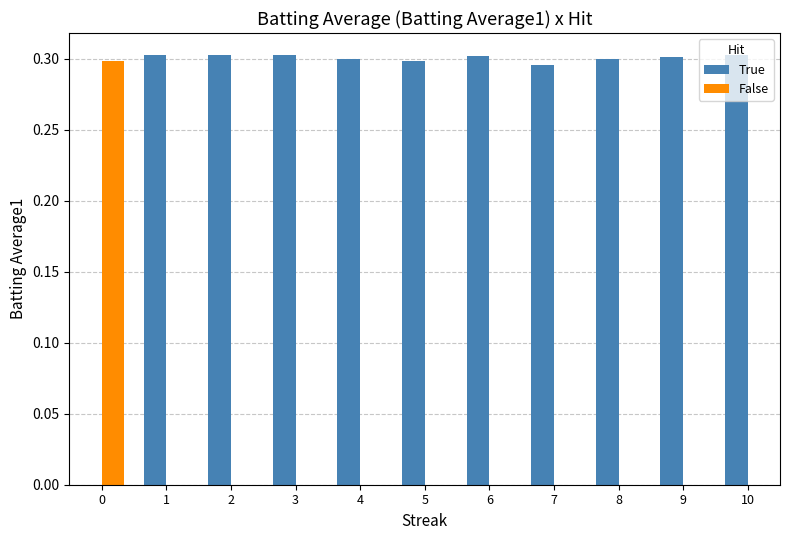

Are the bars grouped side by side (vs. stacked)?

Yes